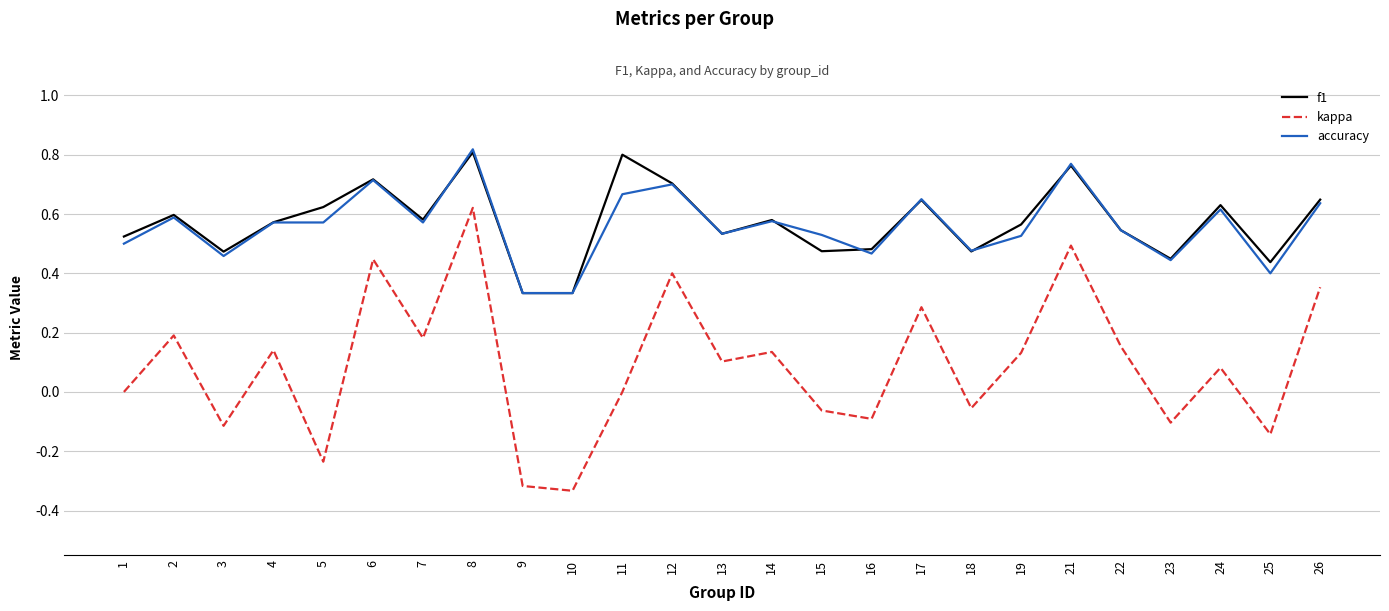

Between 1 and 12, which series saw the biggest shift?

kappa